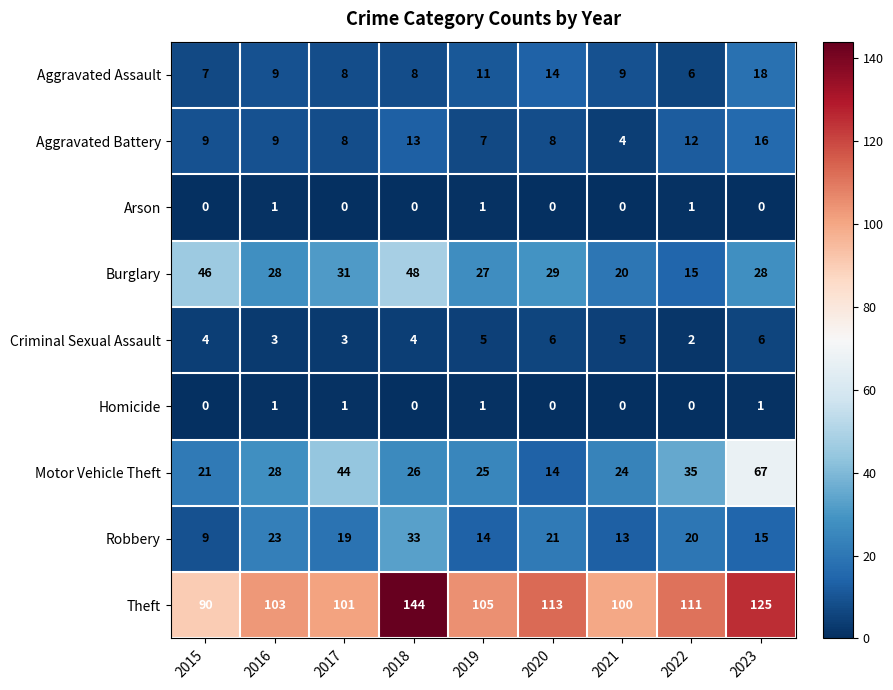

What is the greatest value displayed?

144